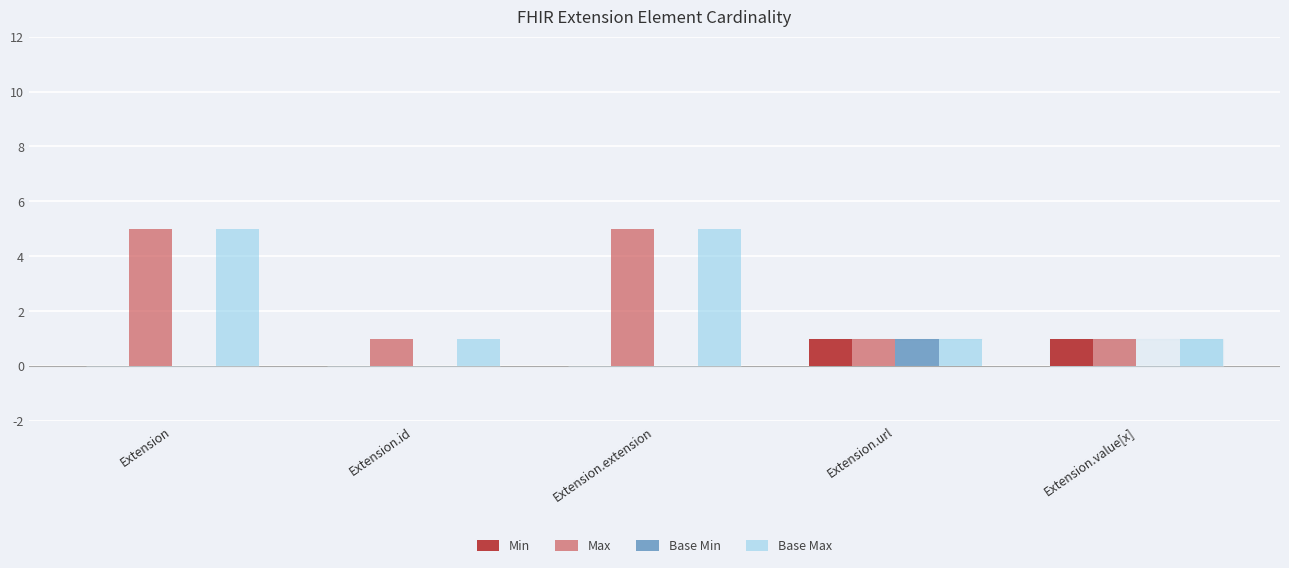

What is the total value across all series at Extension.id?

2